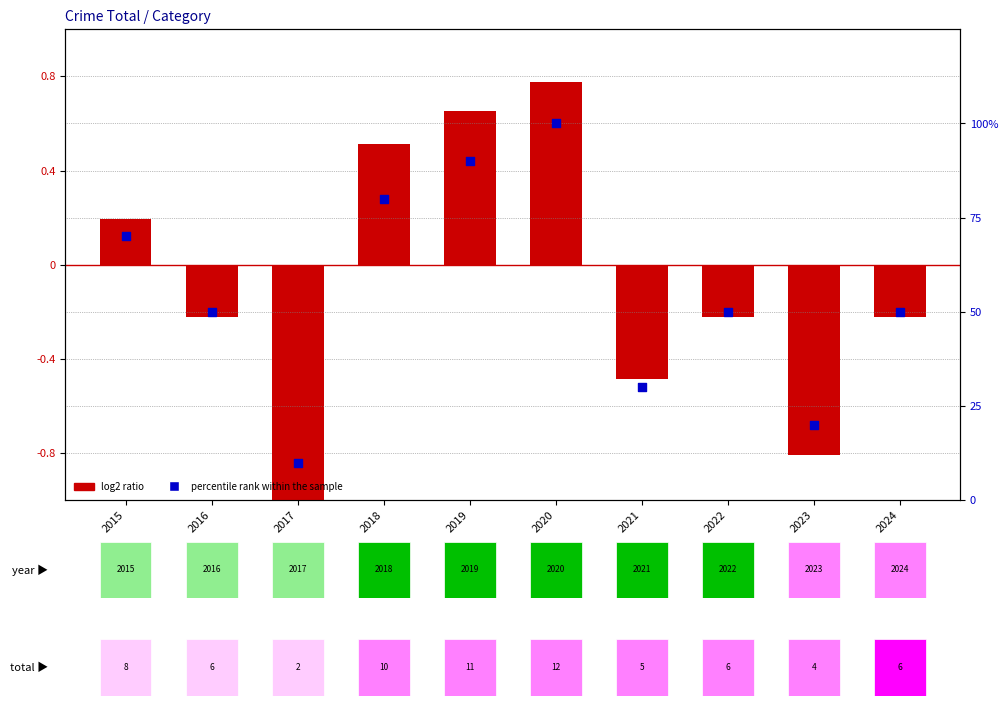

What is the total value across all series at 2019?

90.7